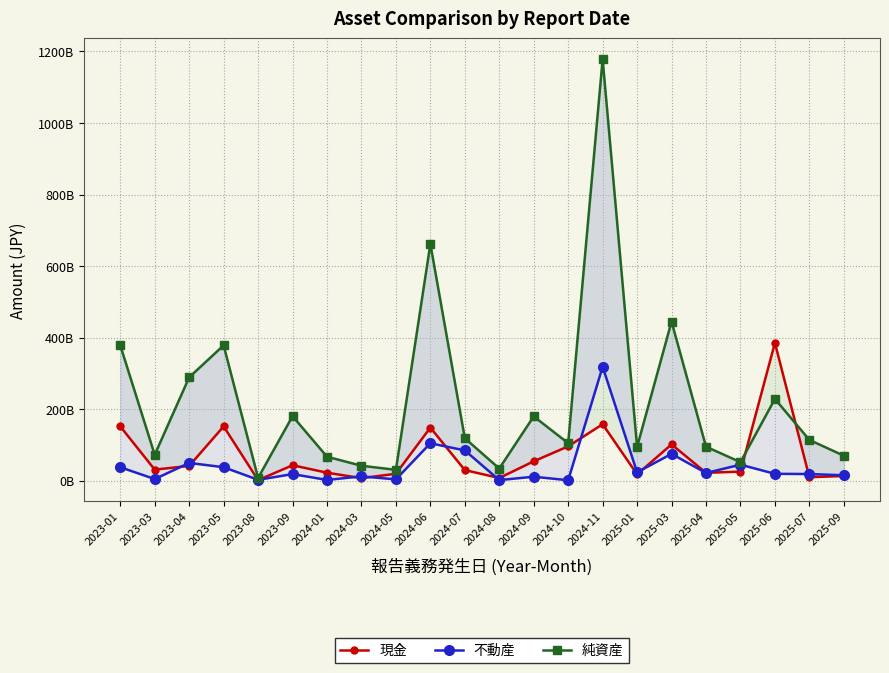

How many interior local valleys does the 不動産 series have?

8